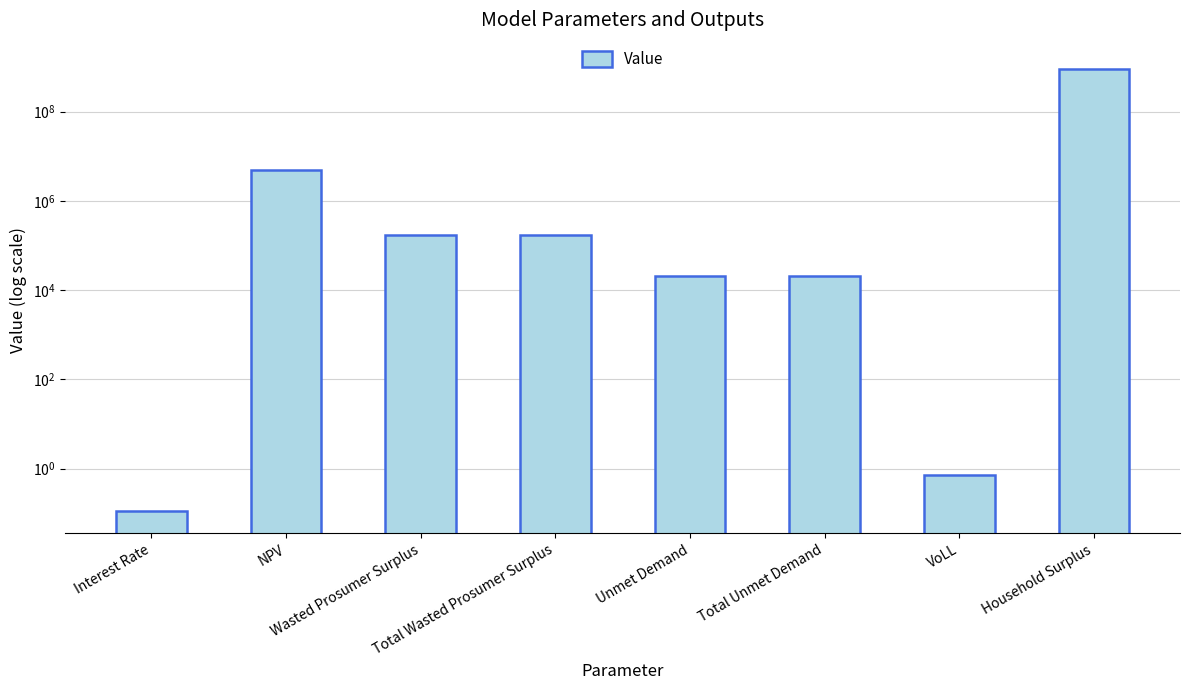

Reading right to left, extract all data points from this chart.

898442918.8	0.7	20352.2	20352.2	173398.7	173398.7	4812652.9	0.1